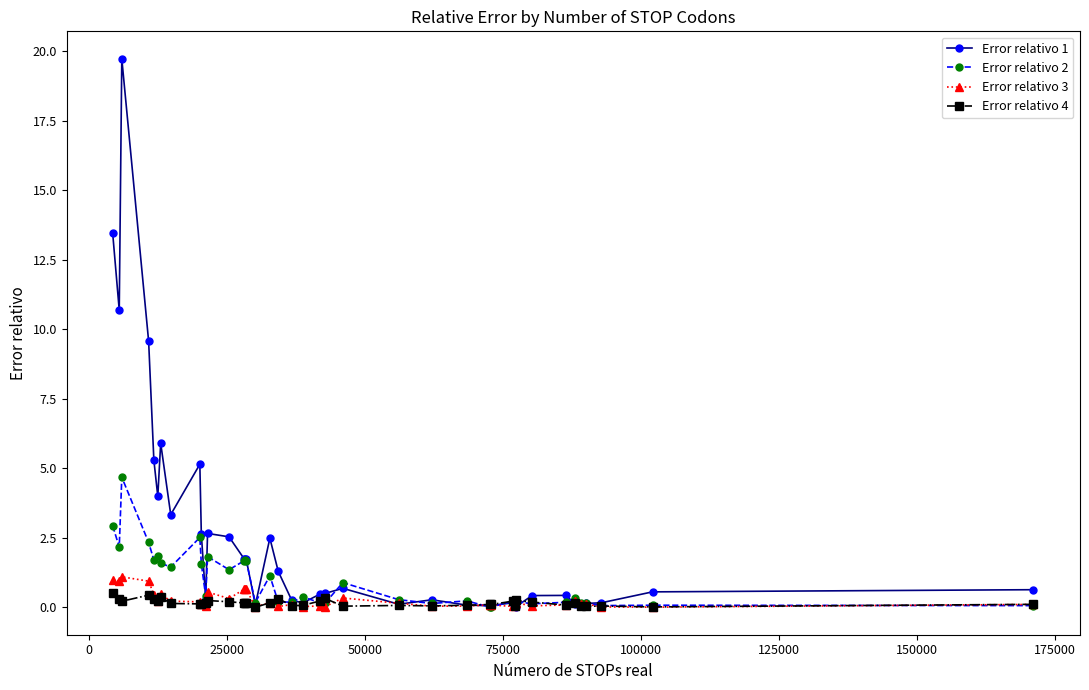

Which series has the largest total across all categories?

Error relativo 1